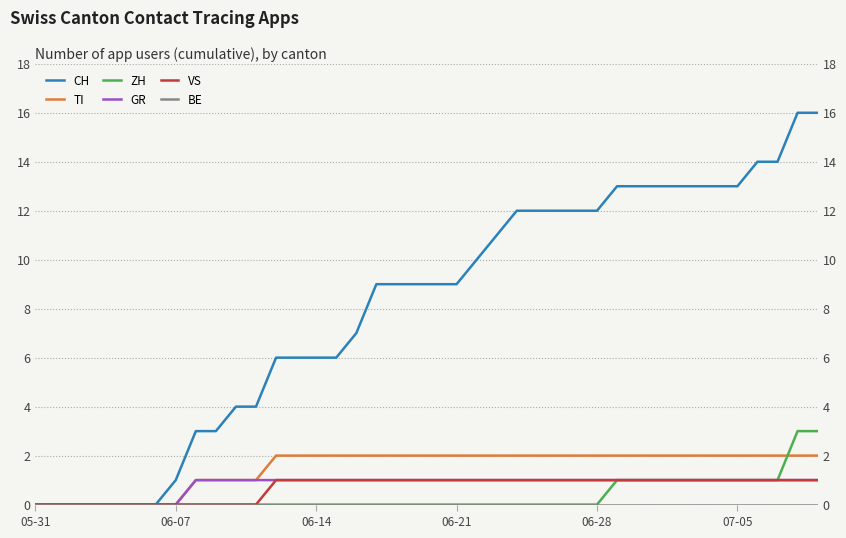

True or false: GR and ZH cross at least once.

False